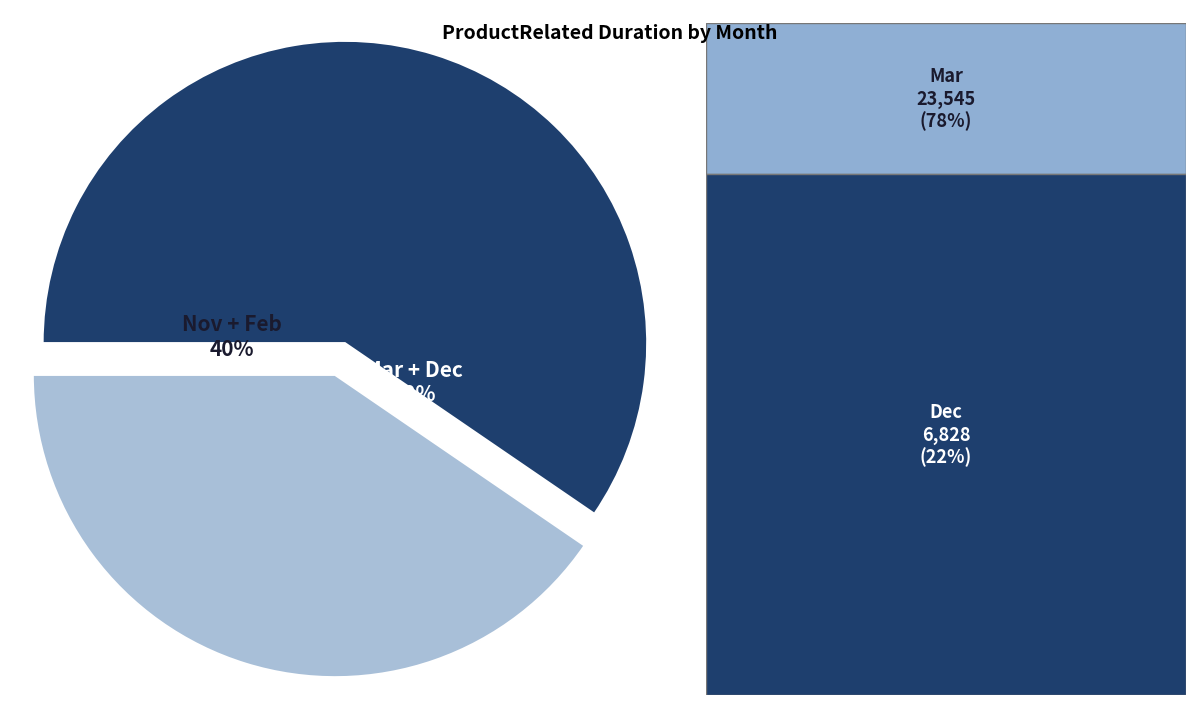

What is the change in value from Dec to Feb?

+116.0